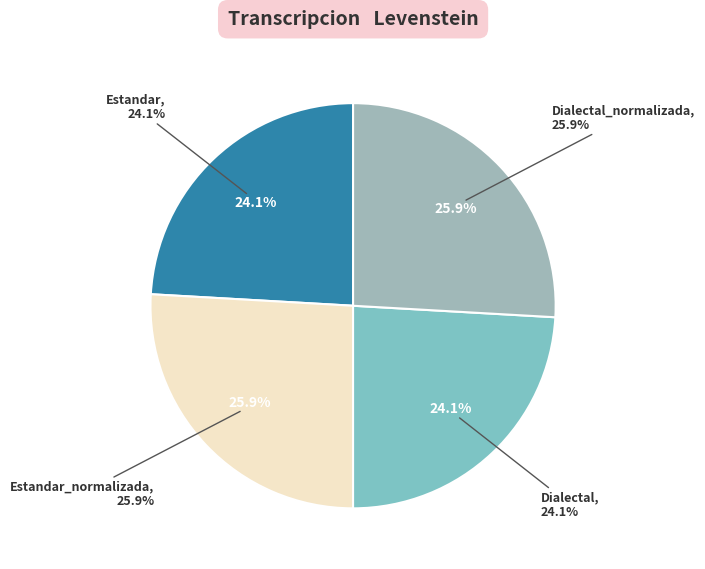

Which has a higher value, Dialectal or Estandar?

Dialectal